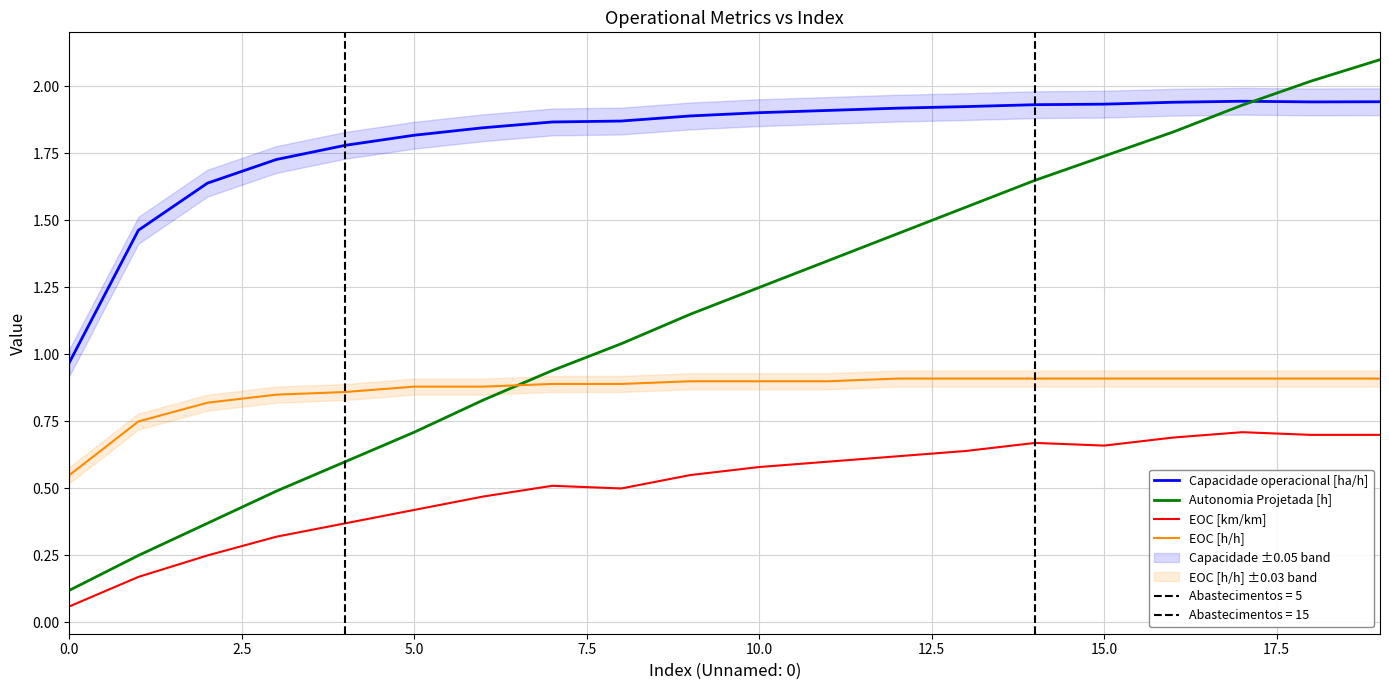

Does the chart have visible grid lines?

Yes